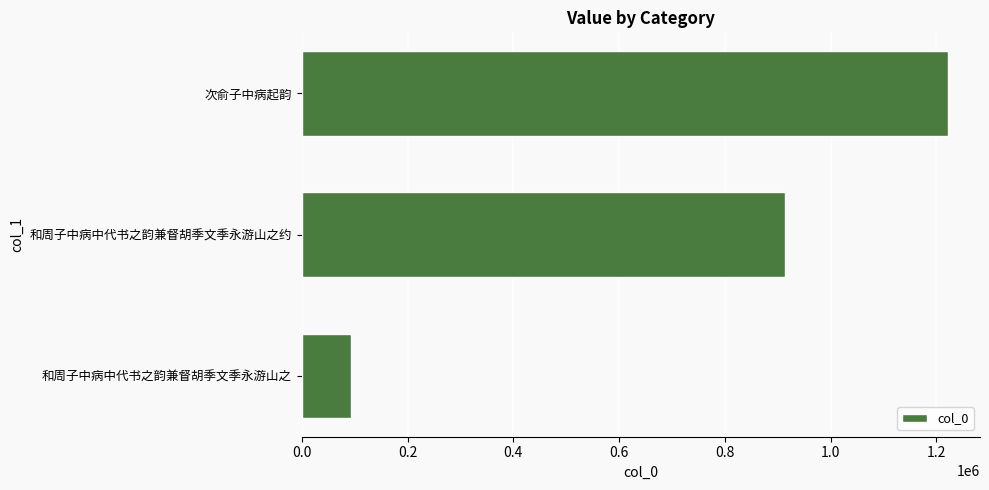

What is the greatest value displayed?

1221420